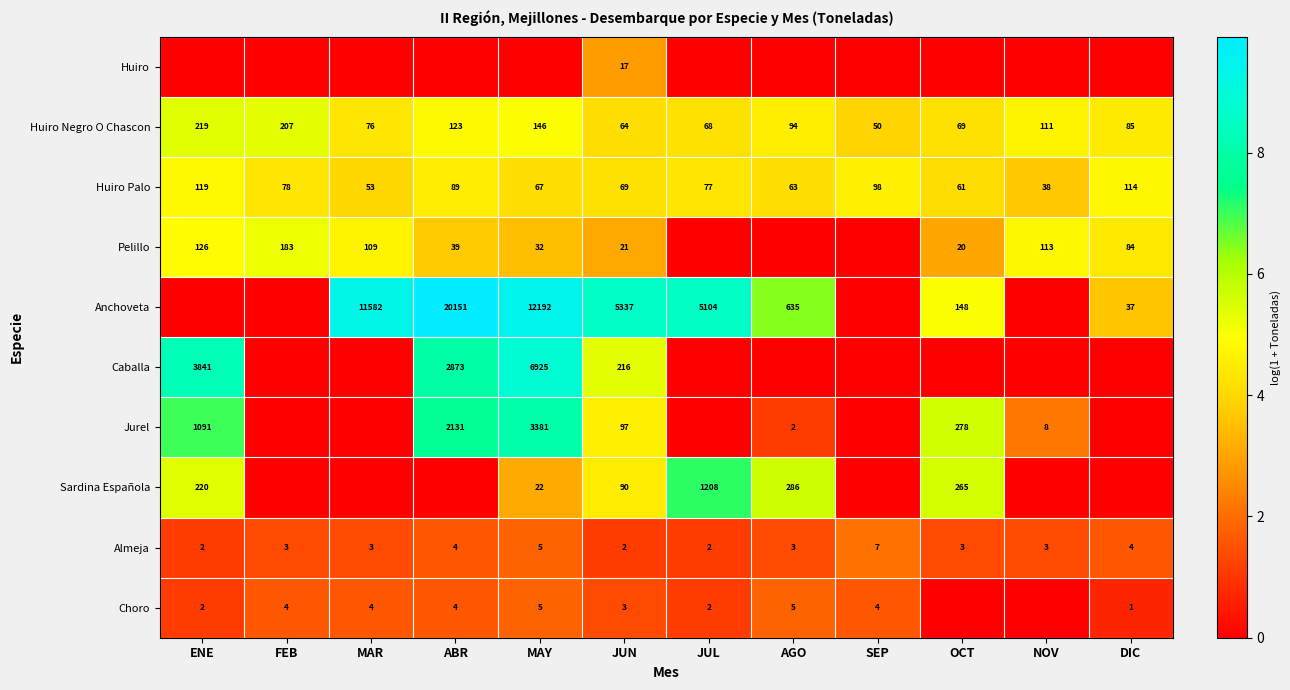

Is the value of Pelillo at DIC greater than the value of Almeja at SEP?

Yes